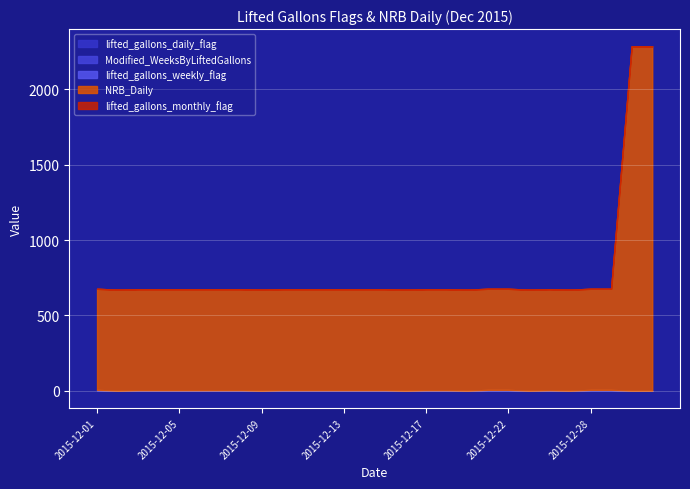

Reading left to right, transcribe all the data shown in this chart.

lifted_gallons_daily_flag: 3	0	3	3	3	3	3	3	0	3	3	3	3	3	3	0	3	3	0	3	3	0	3	0	3	3	0	0
Modified_WeeksByLiftedGallons: 3	0	0	0	0	0	0	0	0	0	0	0	0	0	0	0	0	0	0	3	3	0	0	0	3	3	0	0
lifted_gallons_weekly_flag: 0	0	0	0	0	0	0	0	0	0	0	0	0	0	0	0	0	0	0	0	0	0	0	0	0	0	0	0
NRB_Daily: 671	671	671	671	671	671	671	671	671	671	671	671	671	671	671	671	671	671	671	671	671	671	671	671	671	671	2286	2286
lifted_gallons_monthly_flag: 0	0	0	0	0	0	0	0	0	0	0	0	0	0	0	0	0	0	0	0	0	0	0	0	0	0	0	0